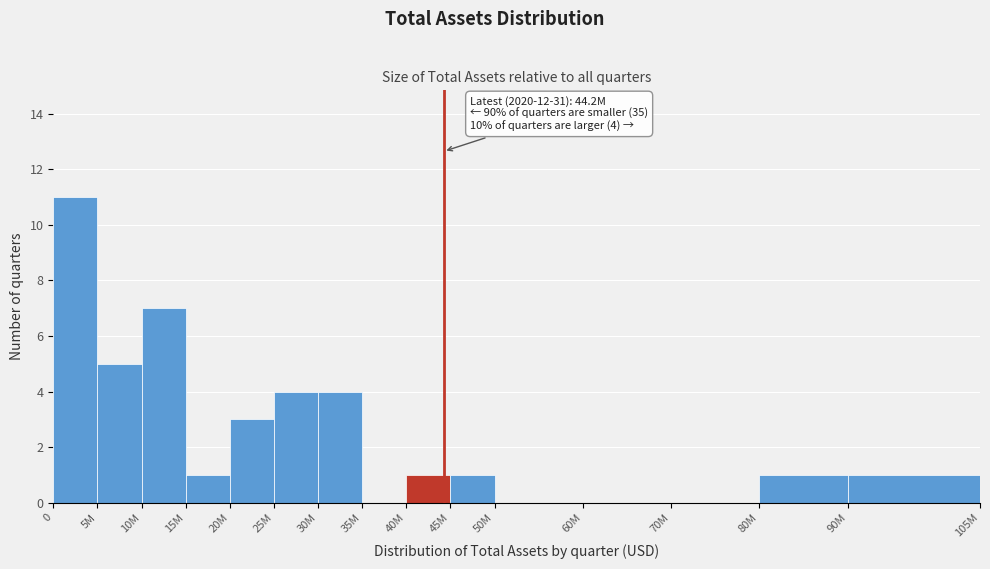

Reading right to left, transcribe all the data shown in this chart.

90M=1	80M=1	70M=0	60M=0	50M=0	45M=1	40M=1	35M=0	30M=4	25M=4	20M=3	15M=1	10M=7	5M=5	0=11